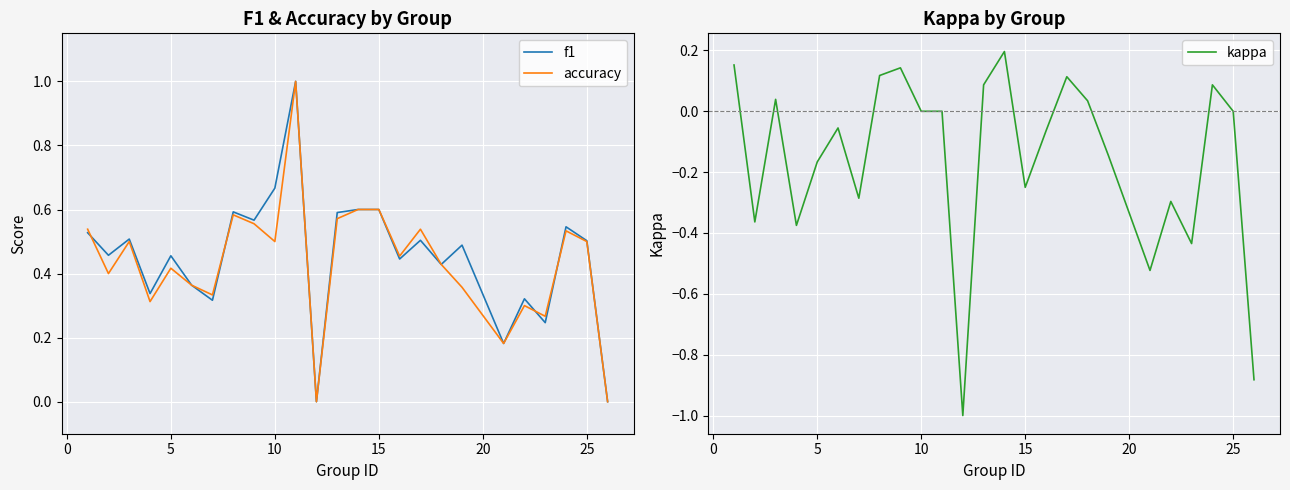

True or false: accuracy and kappa intersect in this chart.

False